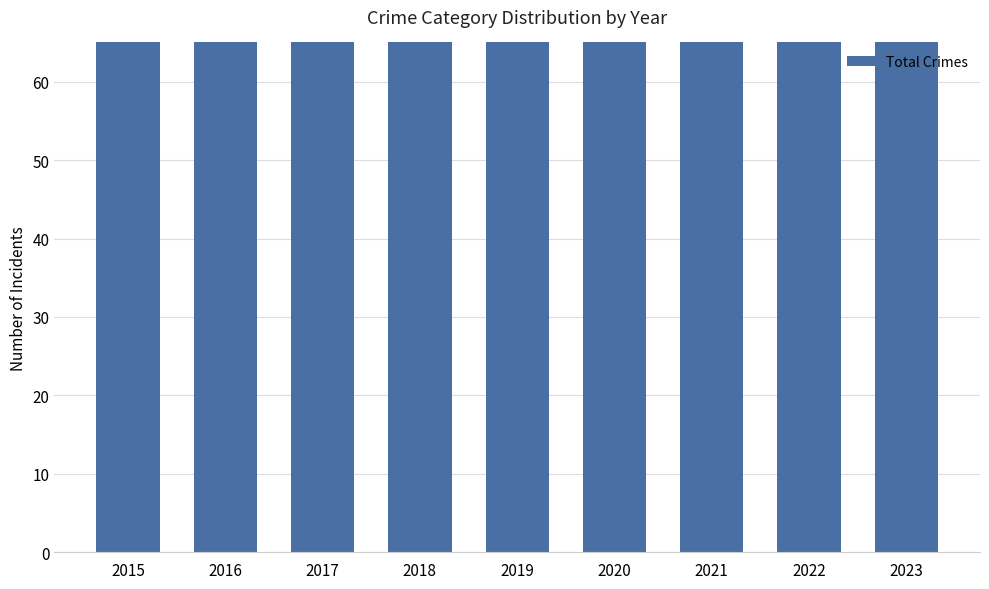

How many bars are there in total?

9